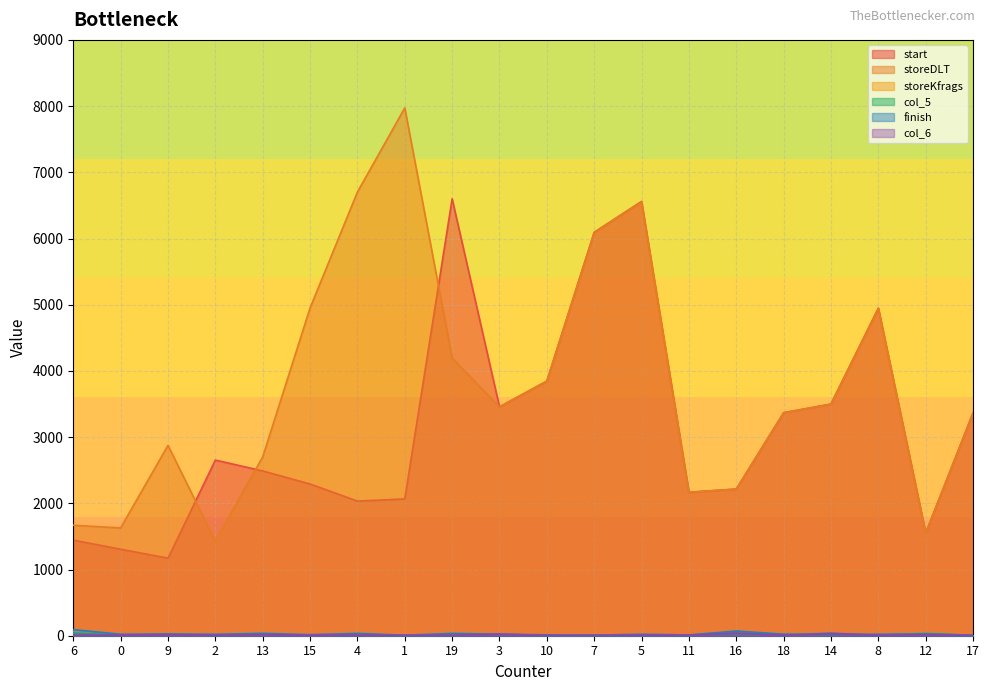

Does the chart display data point markers on the line(s)?

No